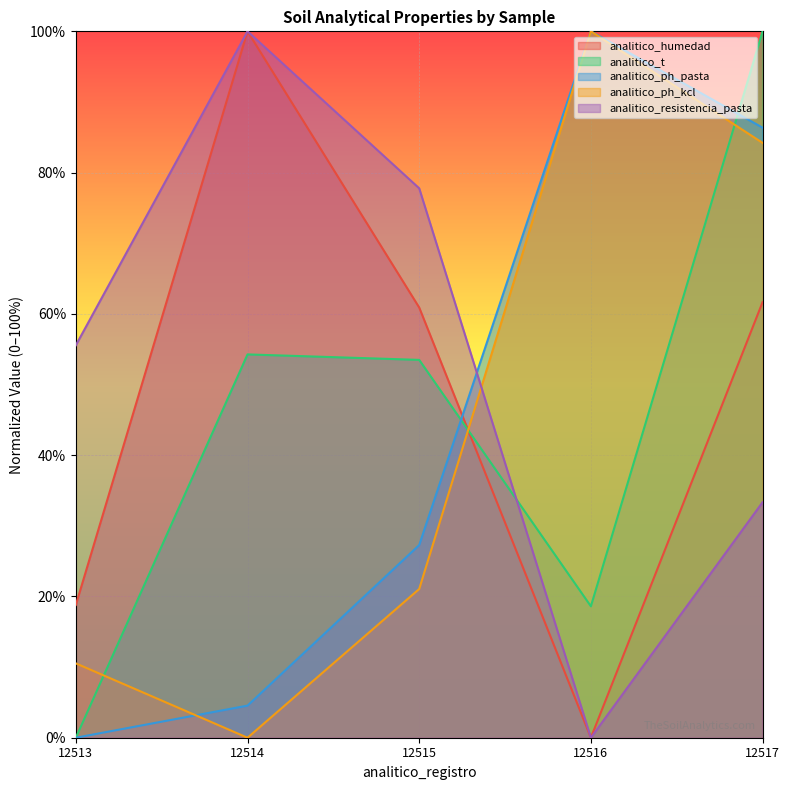

What is the difference between the maximum and minimum values in the analitico_resistencia_pasta series?

100.0